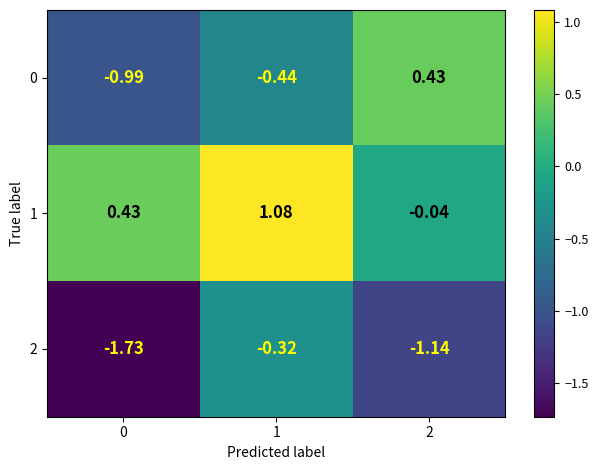

How many values in the 2 series are below -1?

2